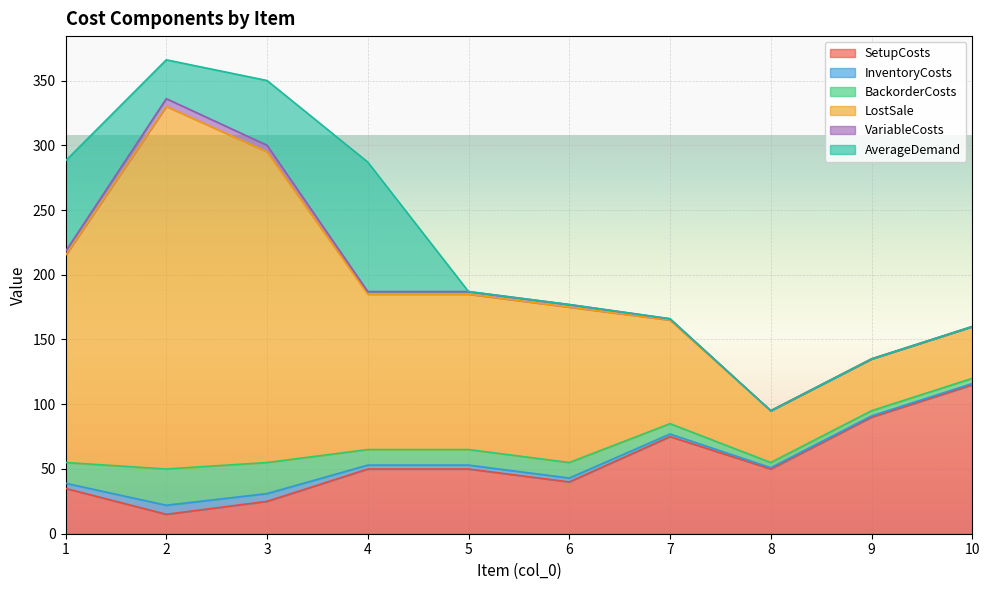

Where does the BackorderCosts series first go above 12?

1